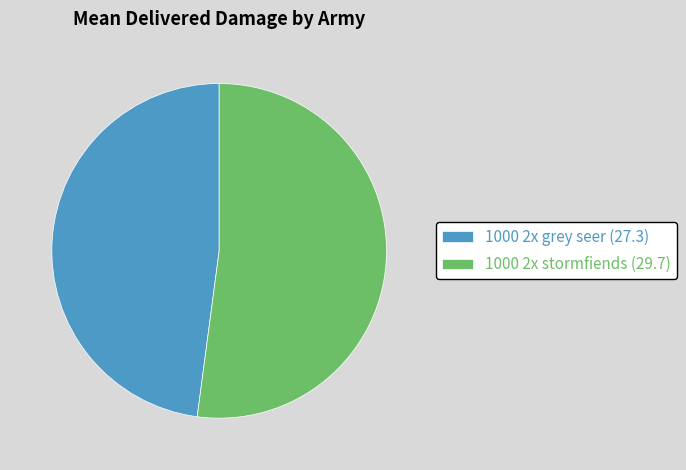

Is there any slice that represents more than half of the pie?

Yes